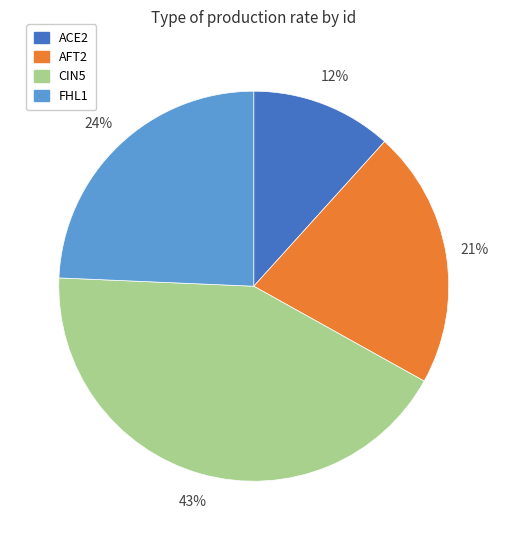

Combined, do ACE2 and AFT2 account for over 50%?

No